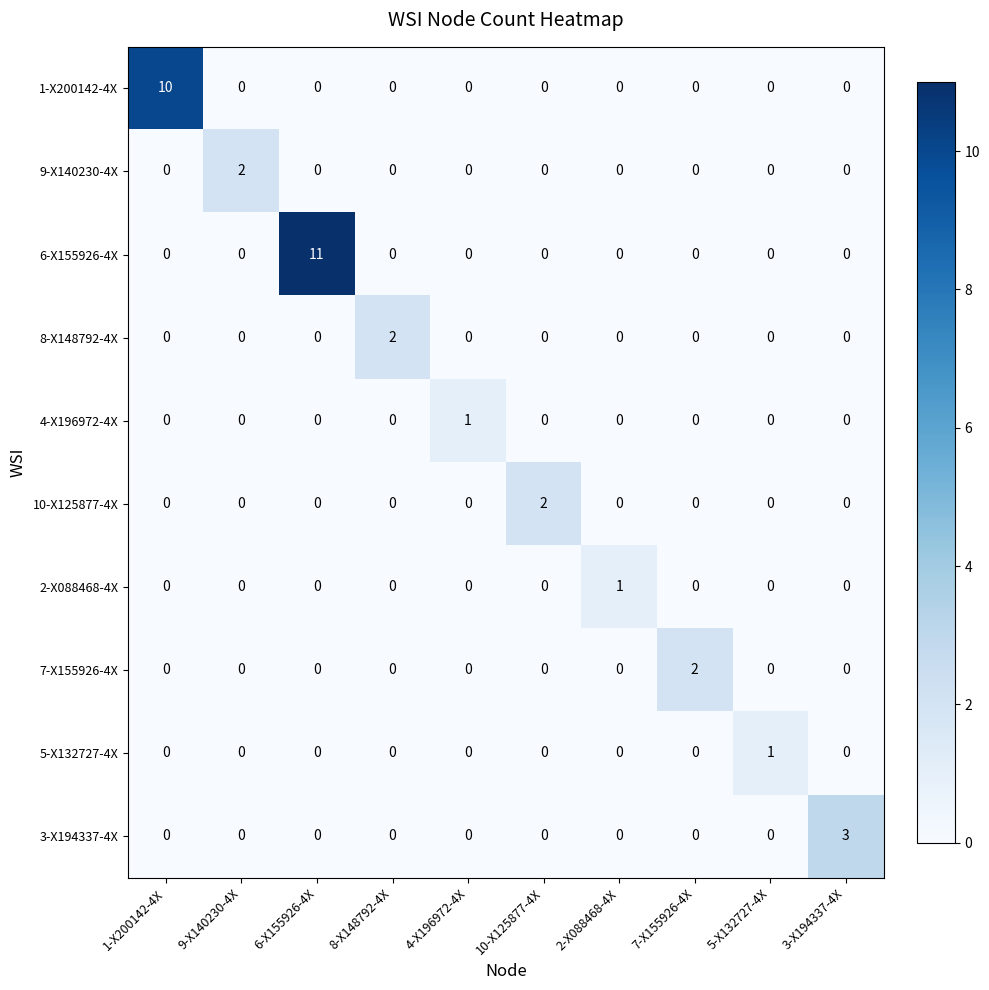

At how many categories does at least one series exceed 4?

2